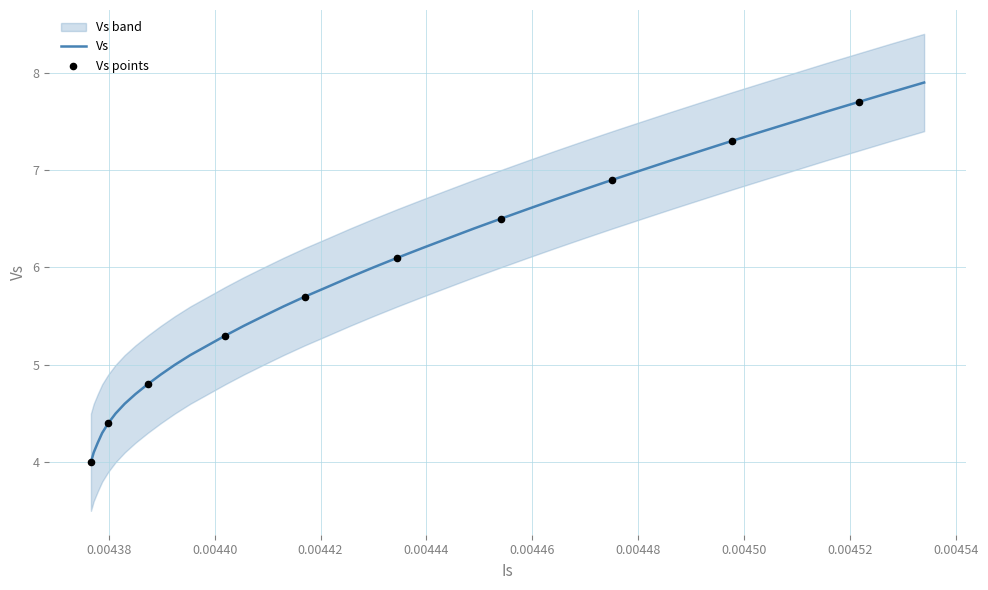

What is the maximum value for Vs?

7.9